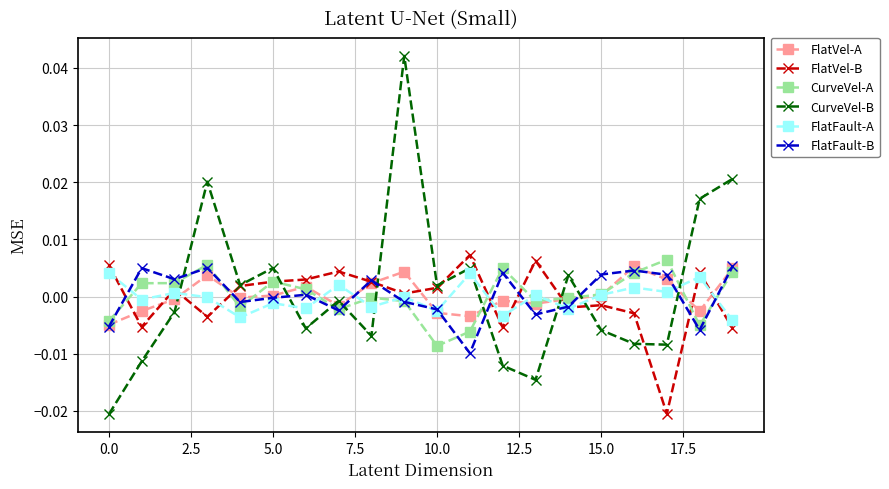

Which series has the widest spread of values?

CurveVel-B